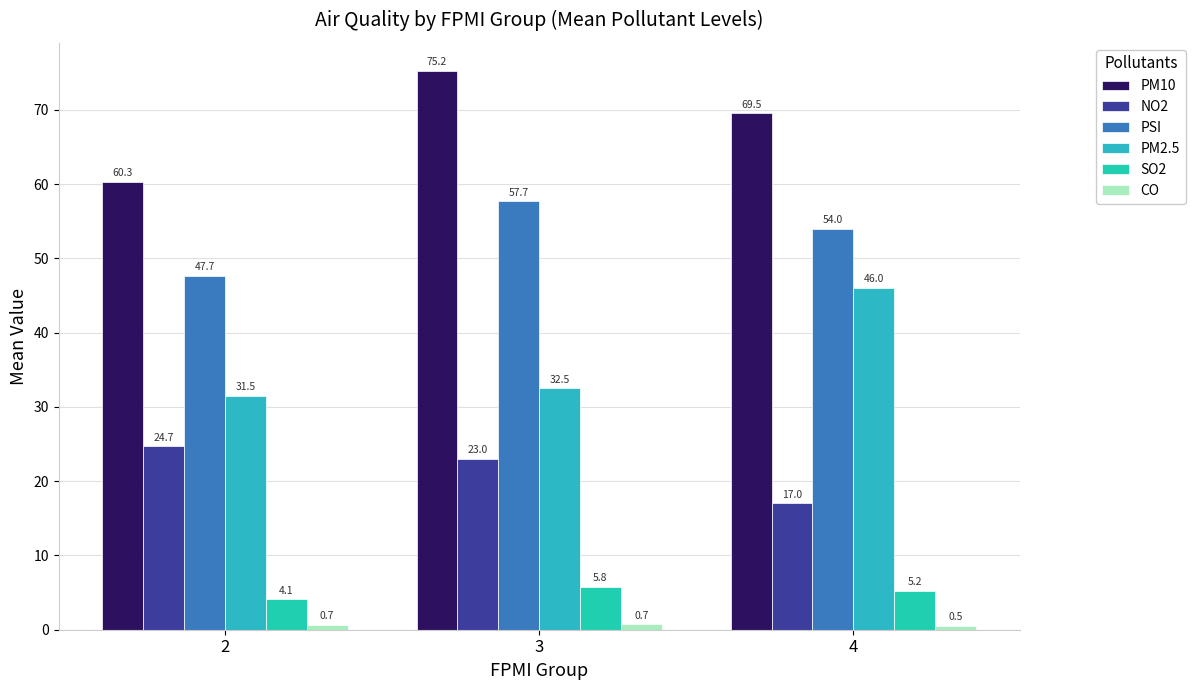

What is the difference between the maximum and minimum values in the CO series?

0.2